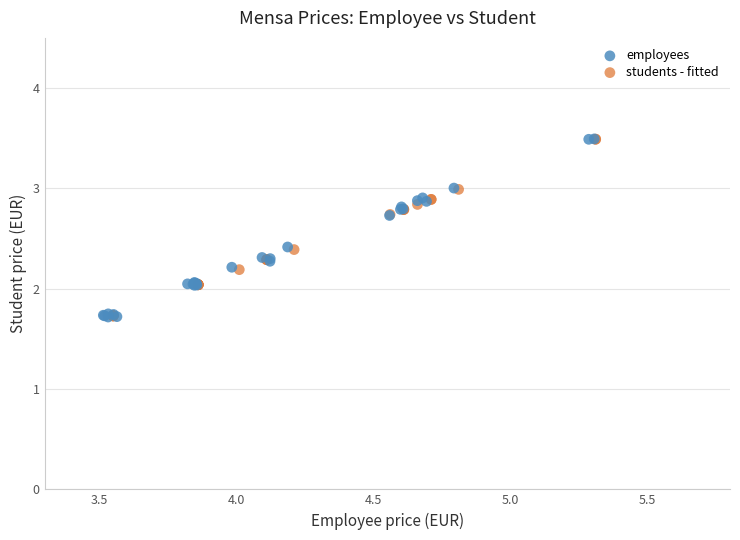

What are all the series names shown in the legend?

employees, students - fitted